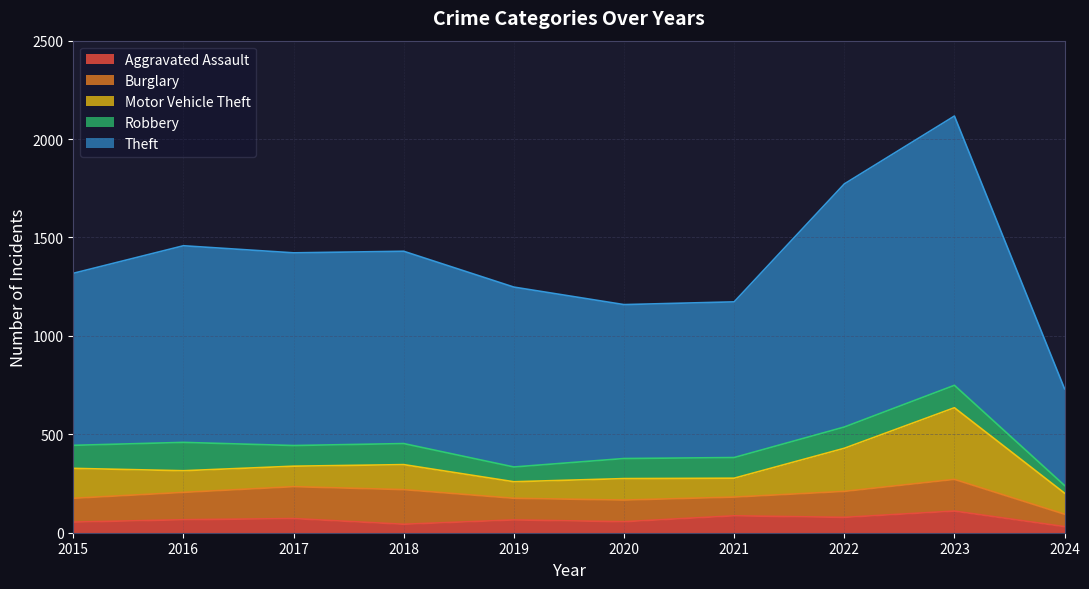

List the series in order of their peak value, lowest first.

Aggravated Assault, Robbery, Burglary, Motor Vehicle Theft, Theft